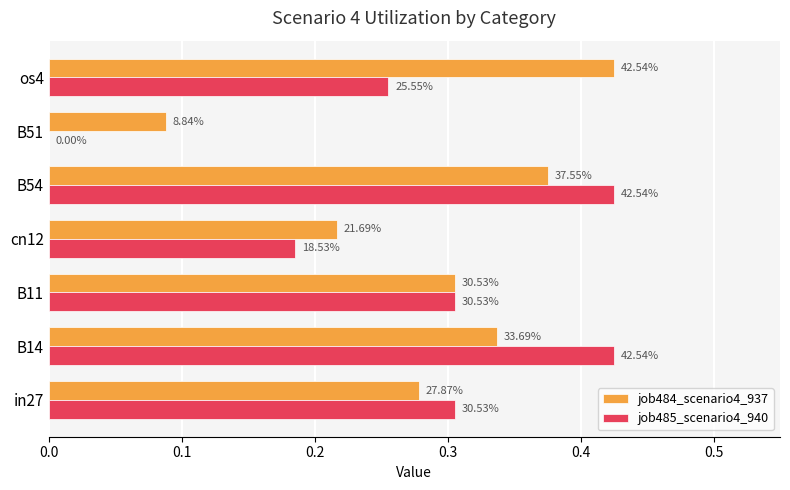

List the series in order of their overall mean, highest first.

job484_scenario4_937, job485_scenario4_940